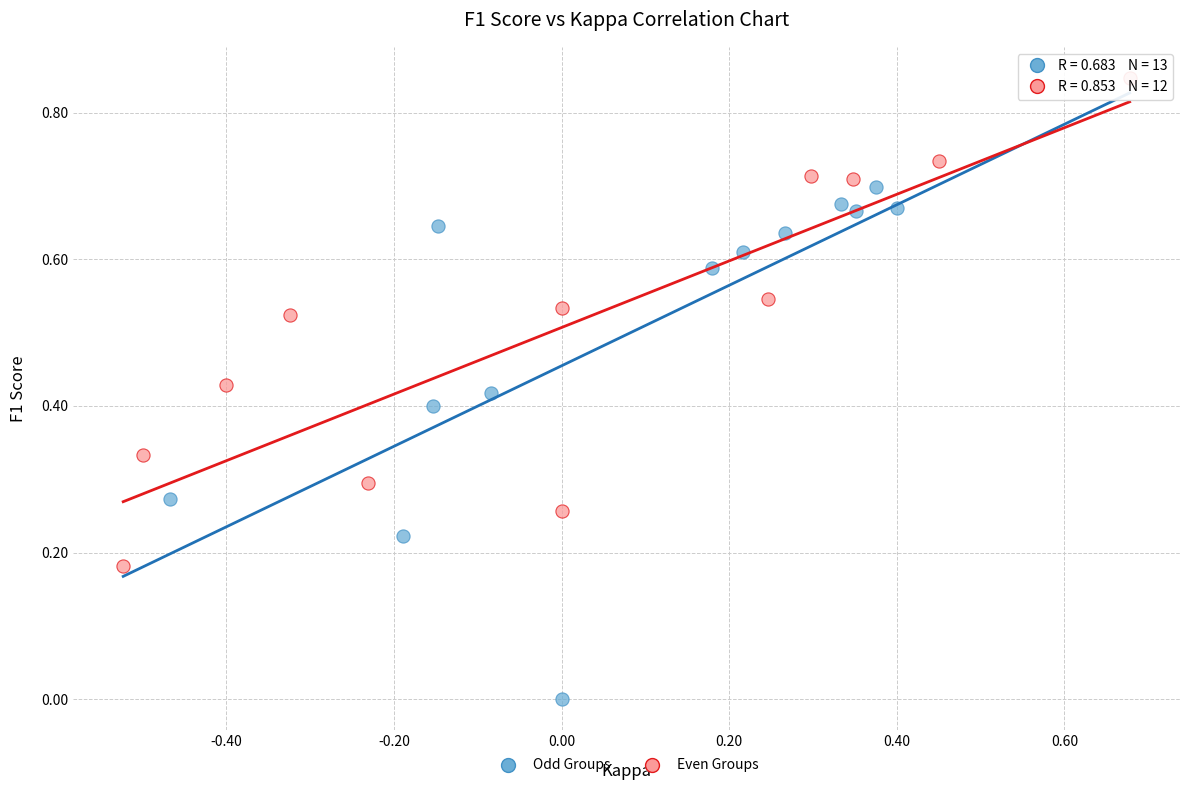

Which series reaches the minimum Y coordinate?

Odd Groups